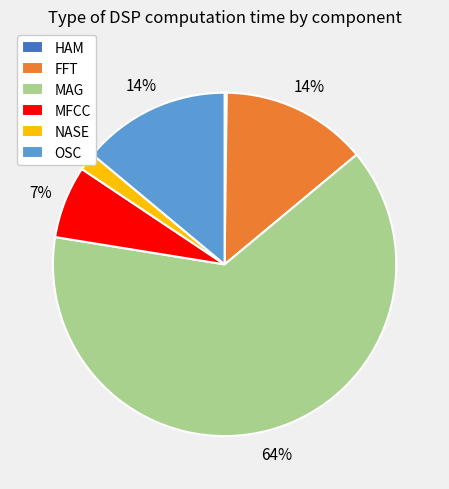

The OSC slice represents 2% of the pie. True or false?

False